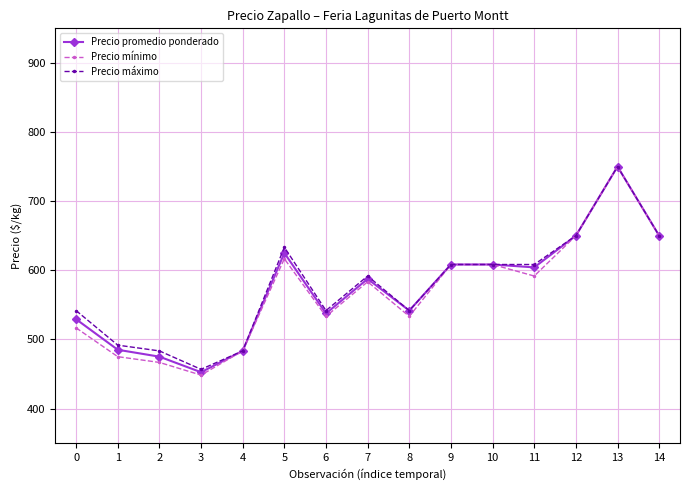

The value of Precio mínimo at 6 is 533.3. True or false?

True